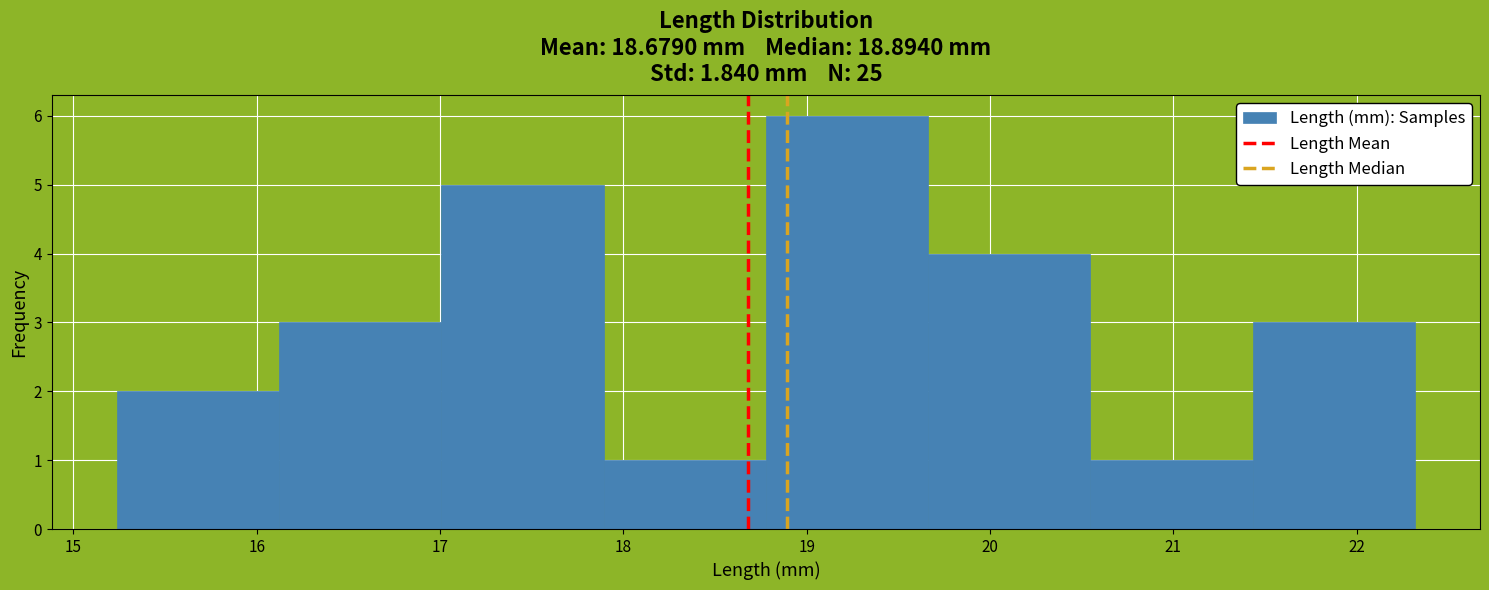

Which range on the x-axis has the tallest bar?

18.8 to 19.7